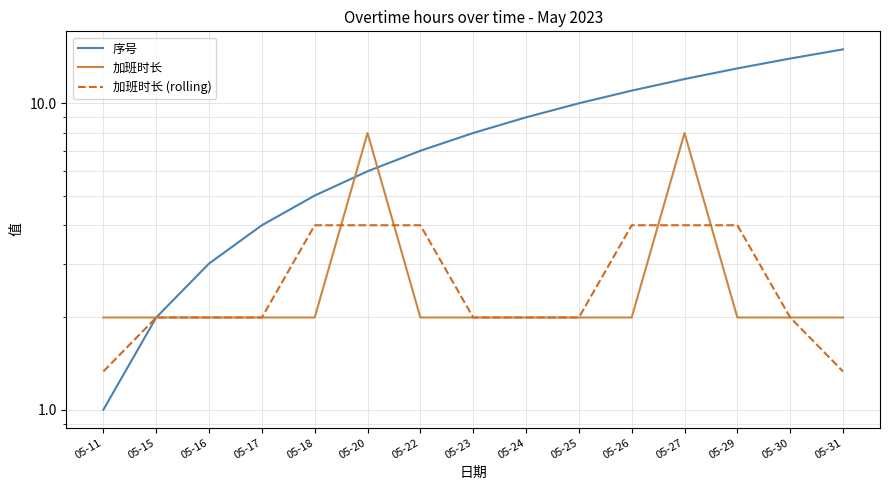

Reading left to right, extract all data points from this chart.

序号: 1.0	2.0	3.0	4.0	5.0	6.0	7.0	8.0	9.0	10.0	11.0	12.0	13.0	14.0	15.0
加班时长: 2.0	2.0	2.0	2.0	2.0	8.0	2.0	2.0	2.0	2.0	2.0	8.0	2.0	2.0	2.0
加班时长 (rolling): 1.3	2.0	2.0	2.0	4.0	4.0	4.0	2.0	2.0	2.0	4.0	4.0	4.0	2.0	1.3